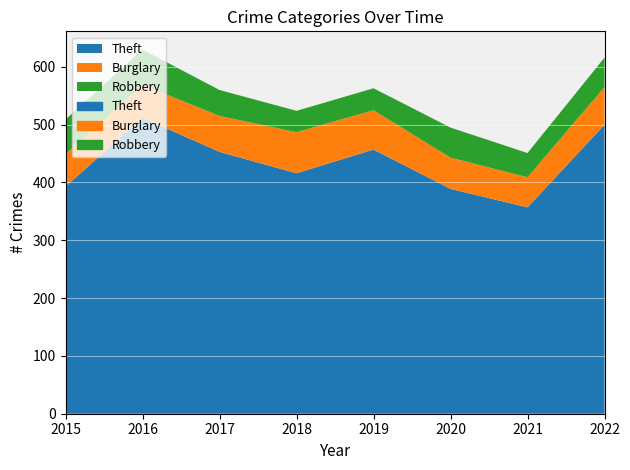

What is the approximate value of Robbery at 2016, to the nearest 10?

60